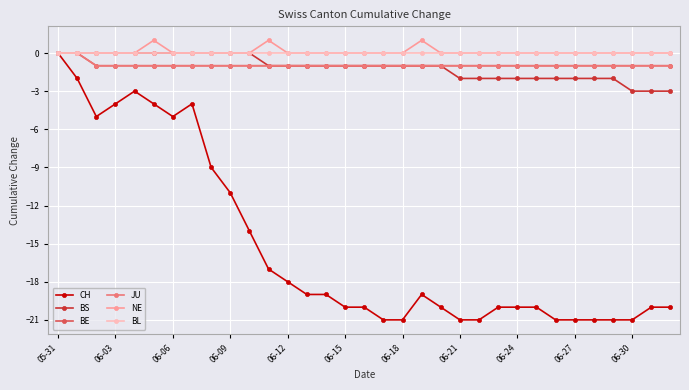

Rank the series by their maximum value, from lowest to highest.

CH, BS, BE, JU, BL, NE